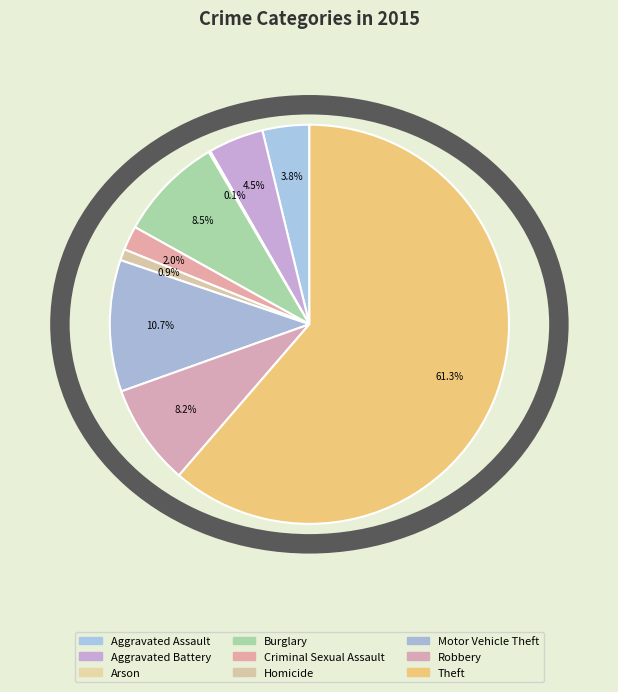

What is the largest slice in the pie chart?

Theft